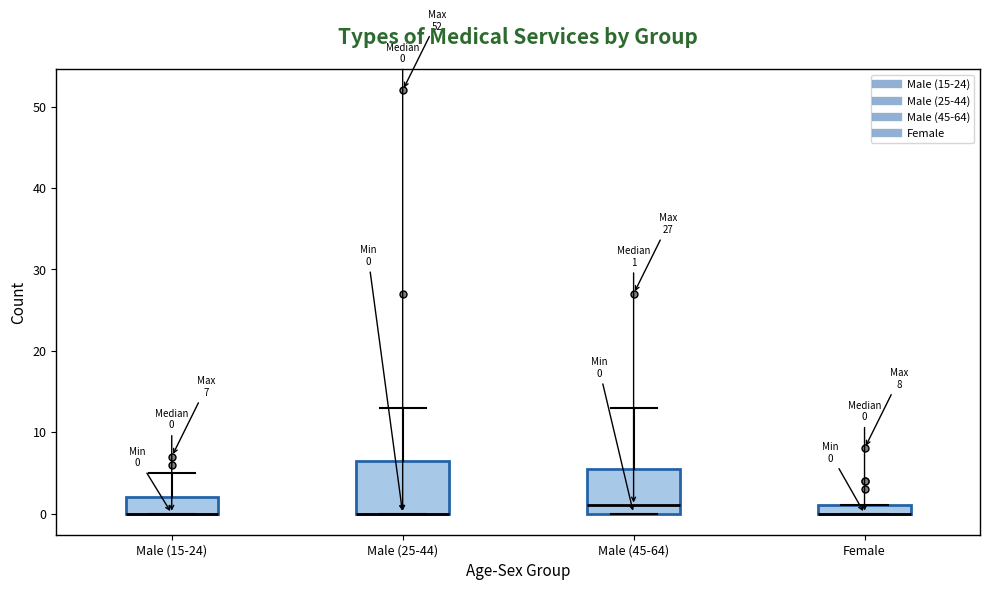

Which box is the tallest, from its lower edge to its upper edge?

Male (25-44)